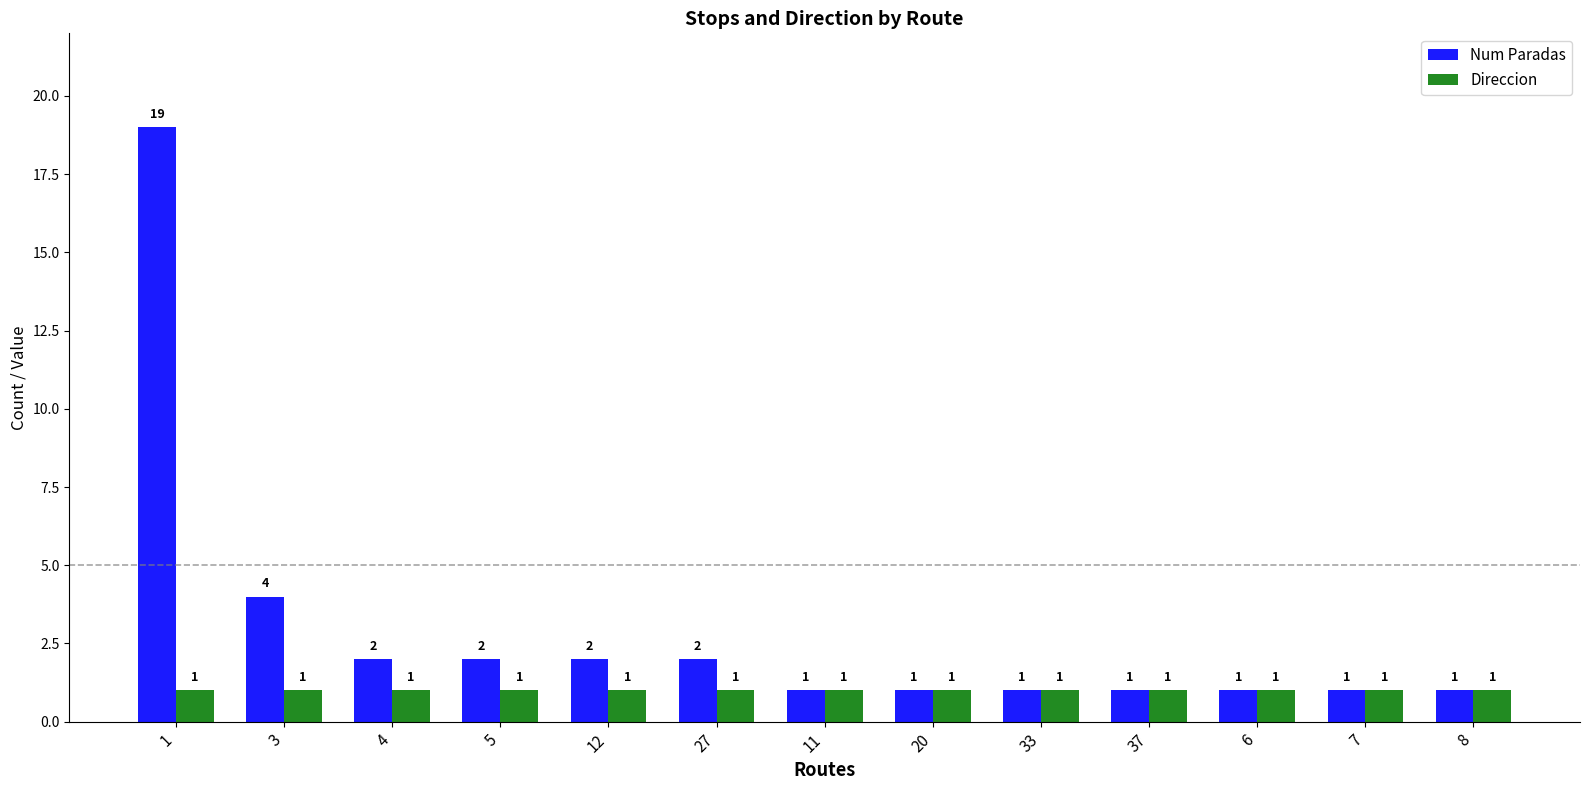

At how many categories does at least one series exceed 9?

1